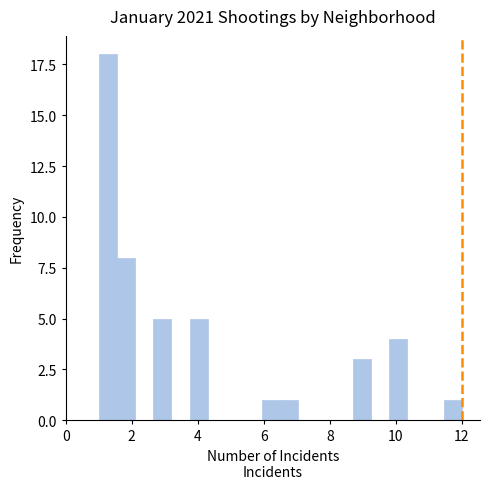

Around what value on the x-axis is the tallest bar? Give the approximate position of its centre, as read against the axis.

1.2